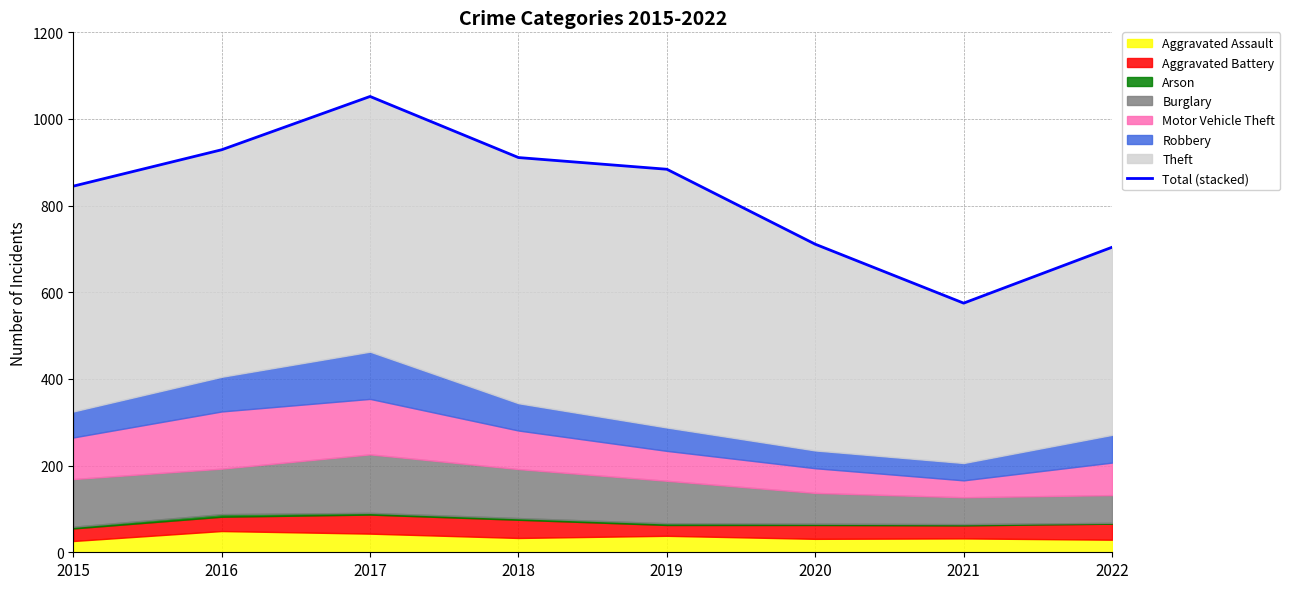

Which label corresponds to the smallest value in the chart?

2021